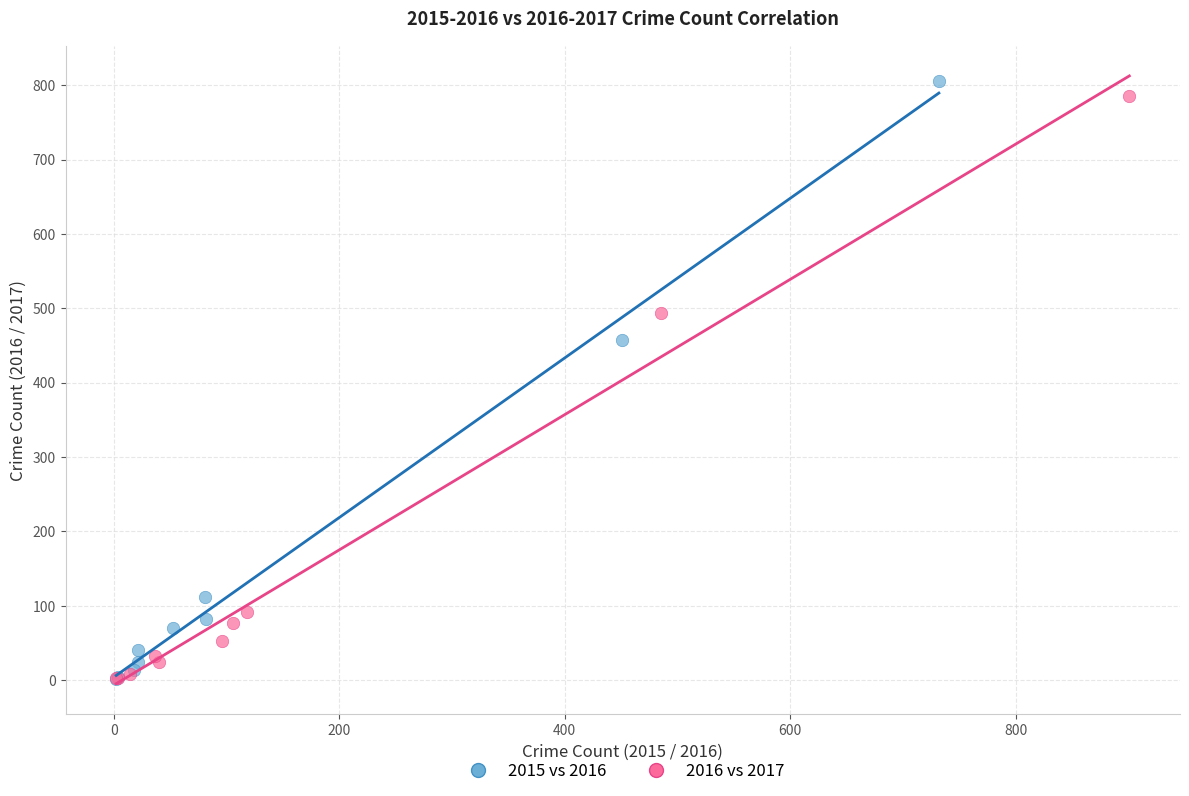

Which series contains the highest Y value?

2015 vs 2016